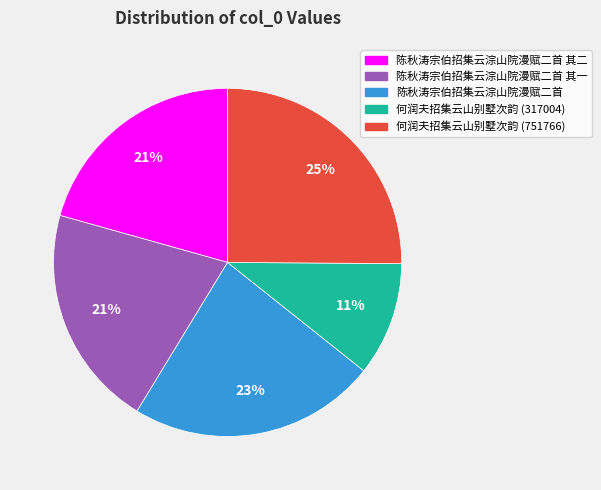

To the nearest percent, what is the average slice percentage?

20%